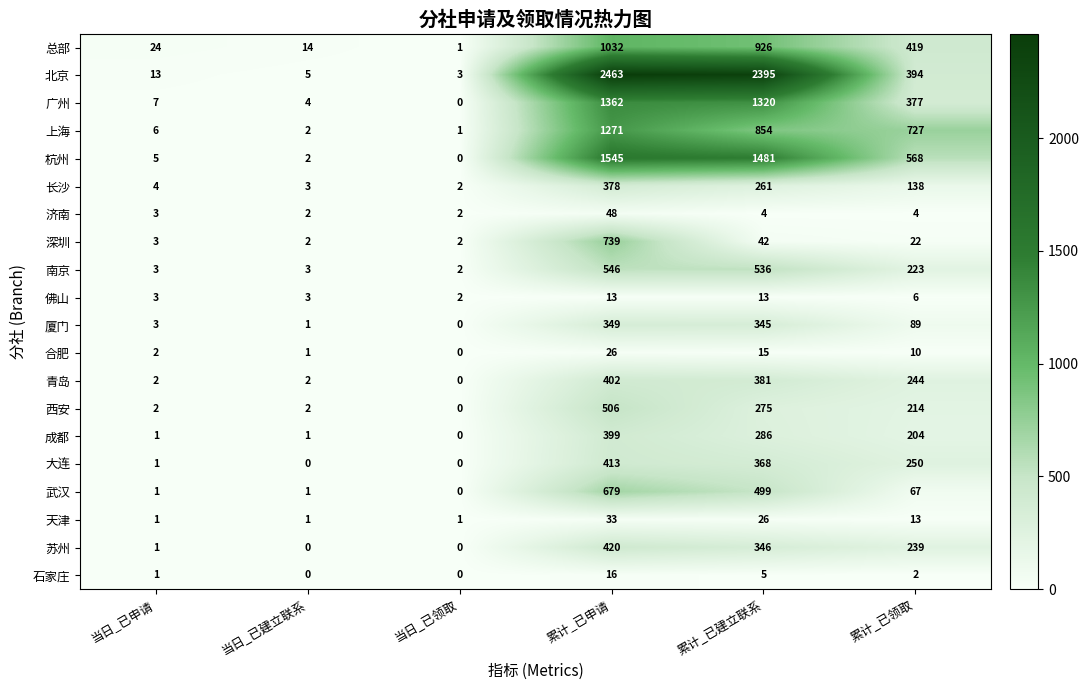

How many series are shown in this chart?

20